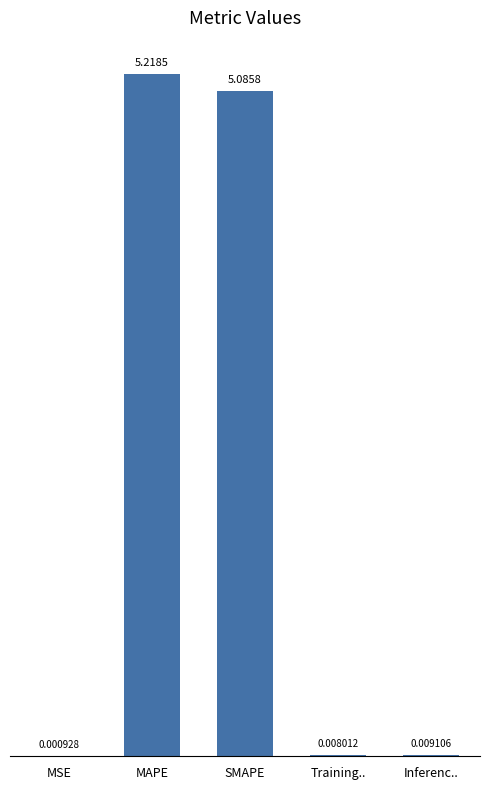

Are the bars horizontal?

No